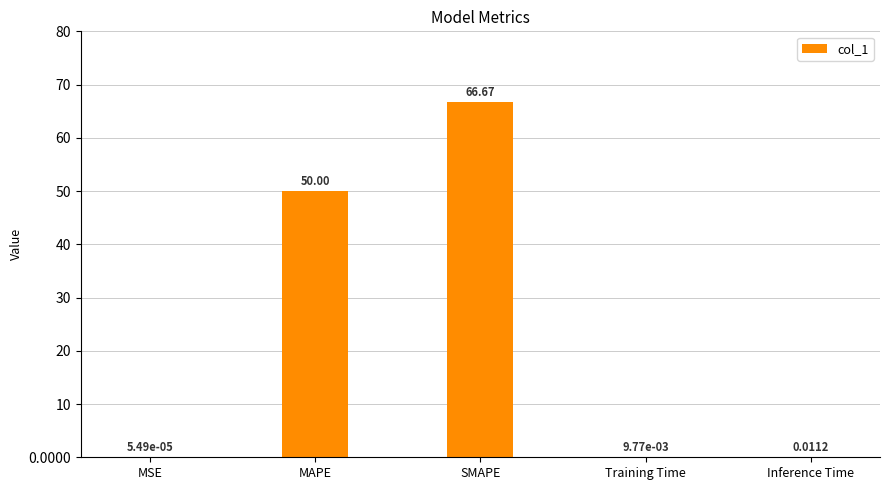

What is the change in value from SMAPE to Training Time?

-66.7